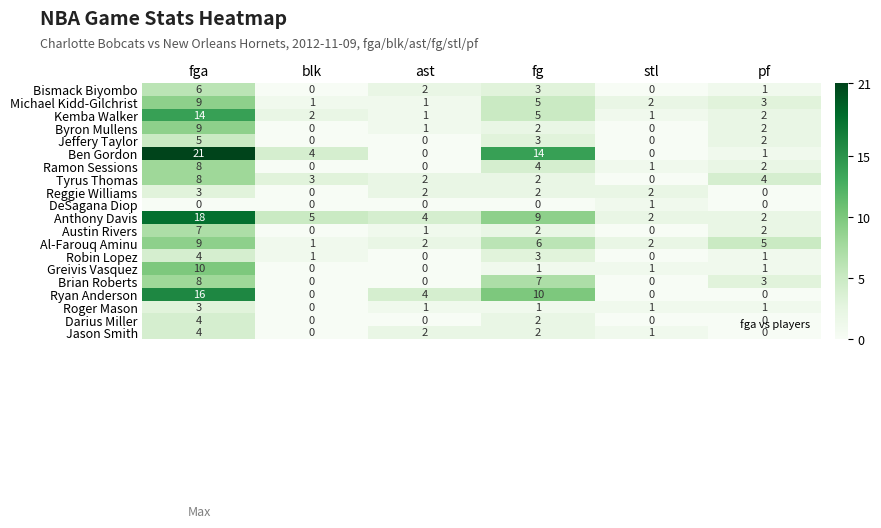

At which label does Michael Kidd-Gilchrist first exceed 3?

fga